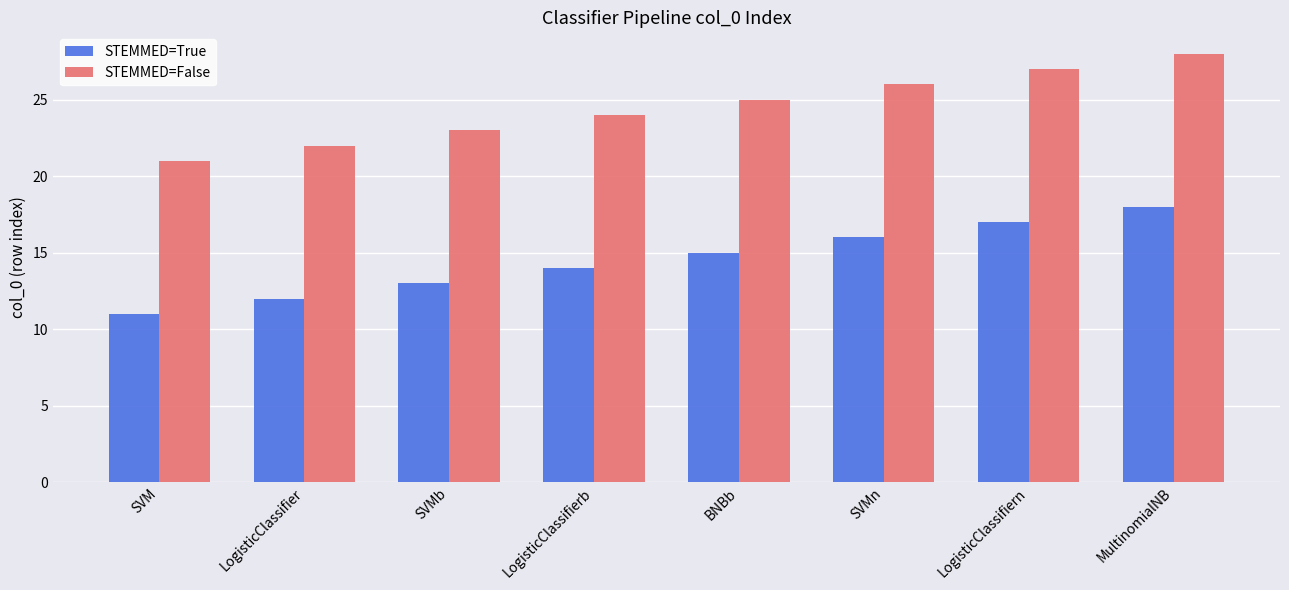

What is the difference between the highest and lowest values at BNBb?

10